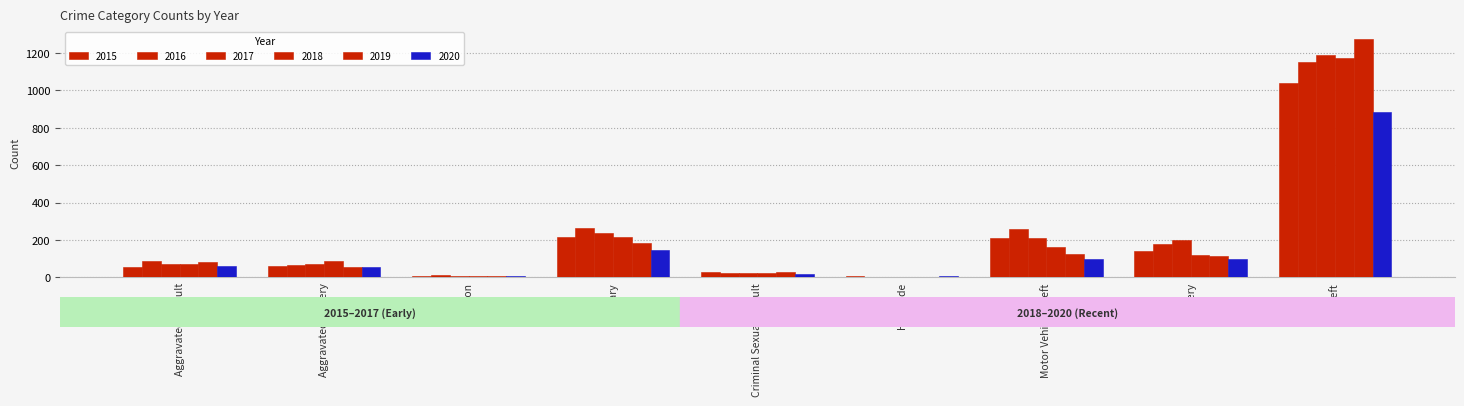

At Criminal Sexual Assault, list the series in order from largest to smallest.

2019, 2015, 2016, 2018, 2017, 2020